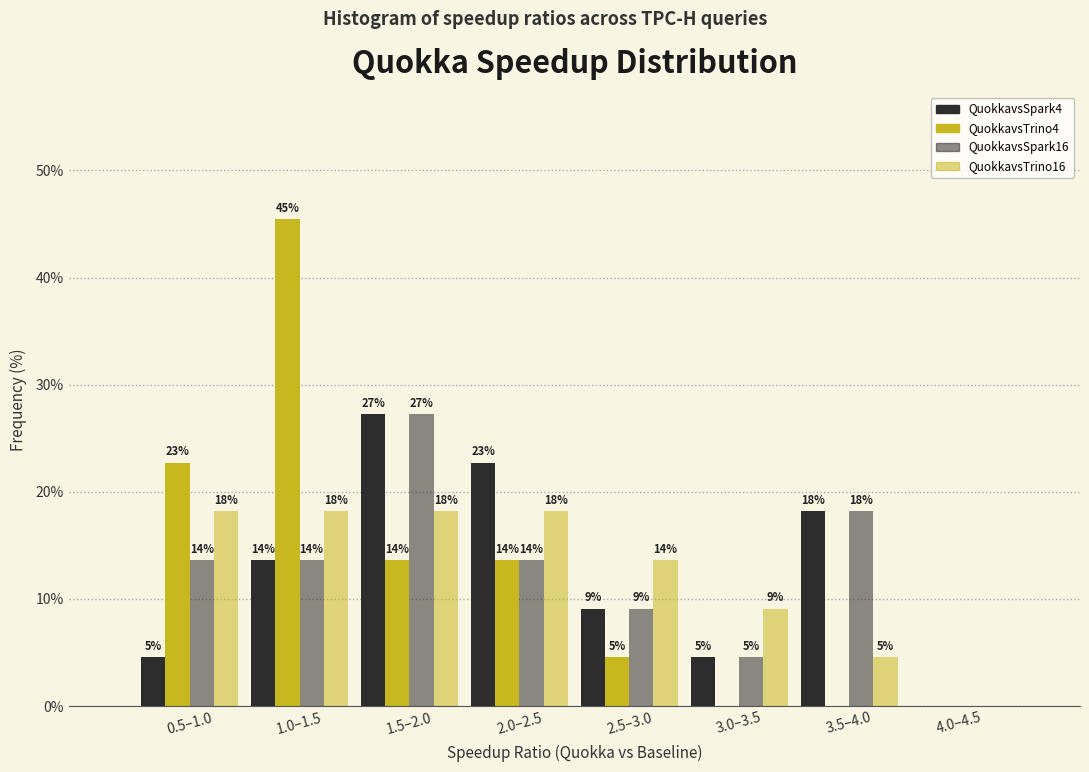

How many groups of bars are there?

8